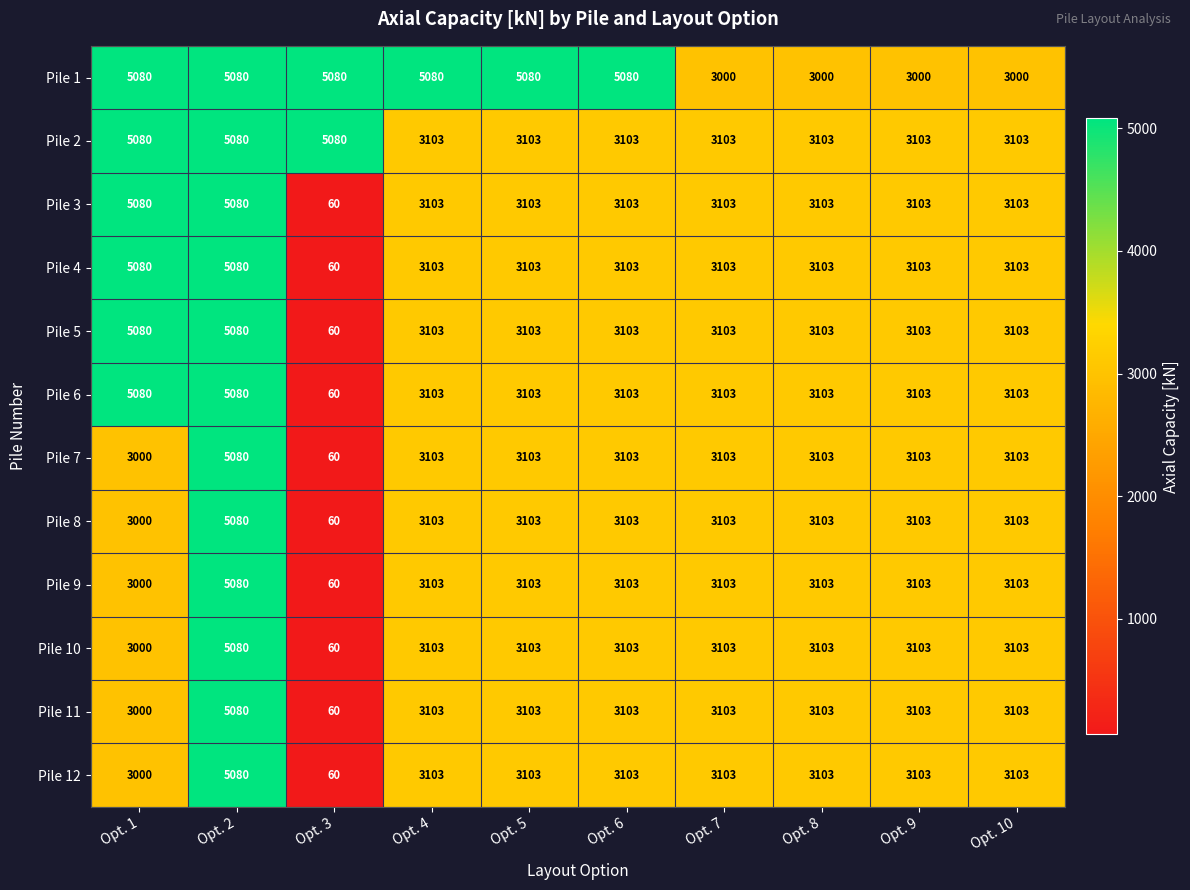

What is the sum of all Pile 3 values?

31941